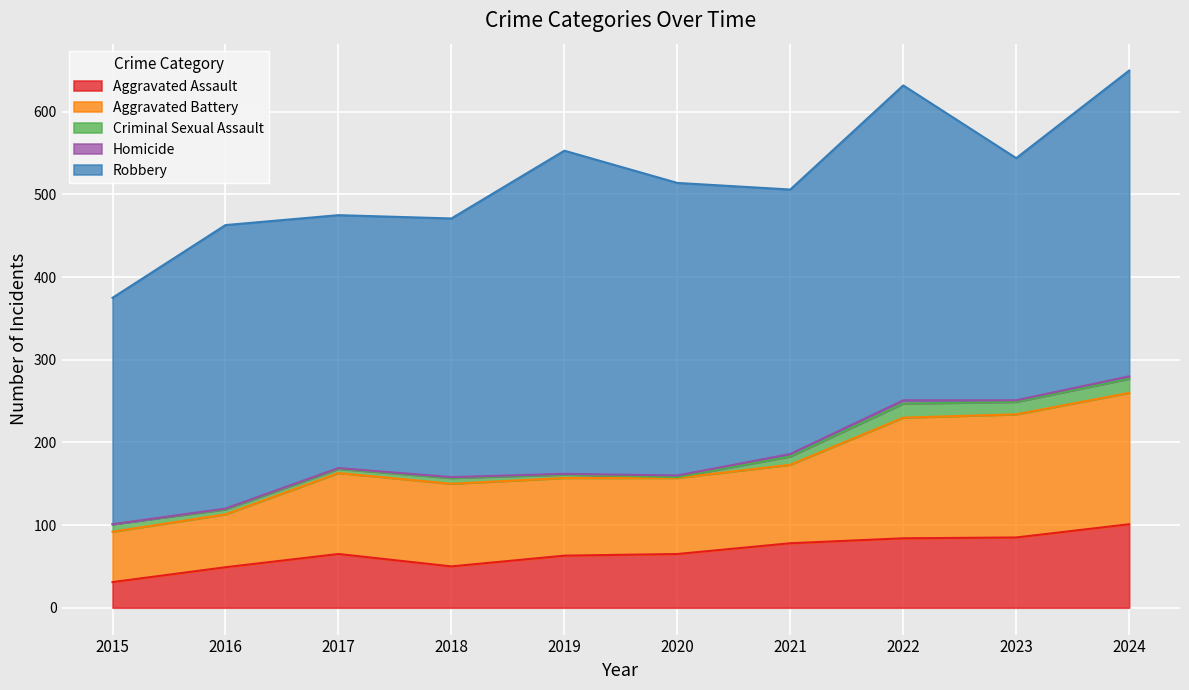

Which category has the highest value in the Criminal Sexual Assault series?

2022